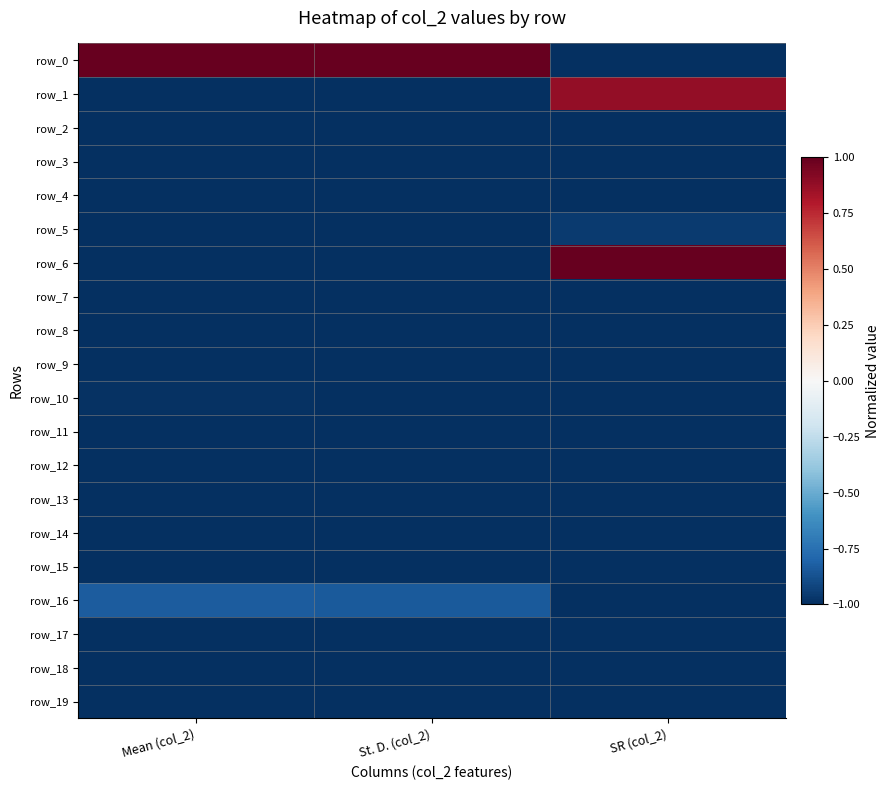

How many categories are shown in the chart?

3